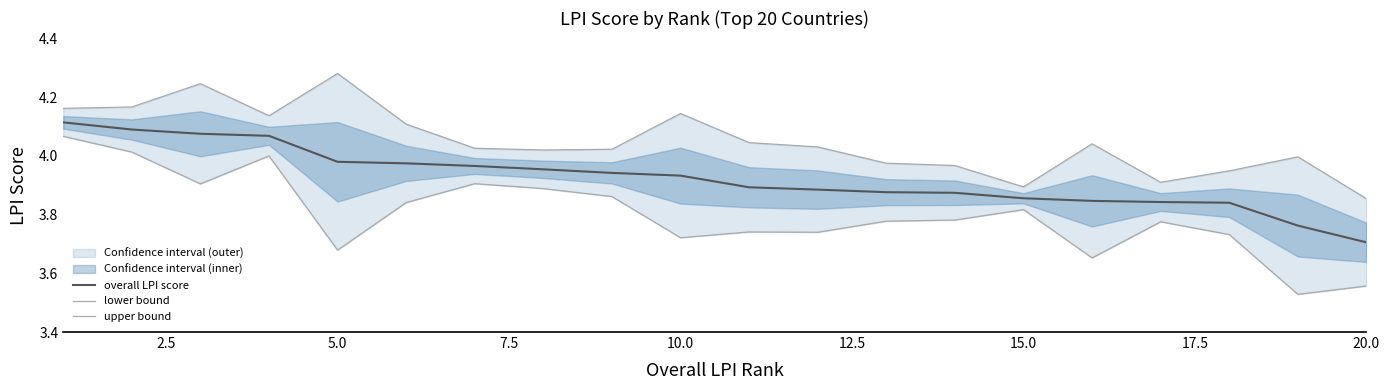

At which label is overall LPI score closest to 3?

20.0